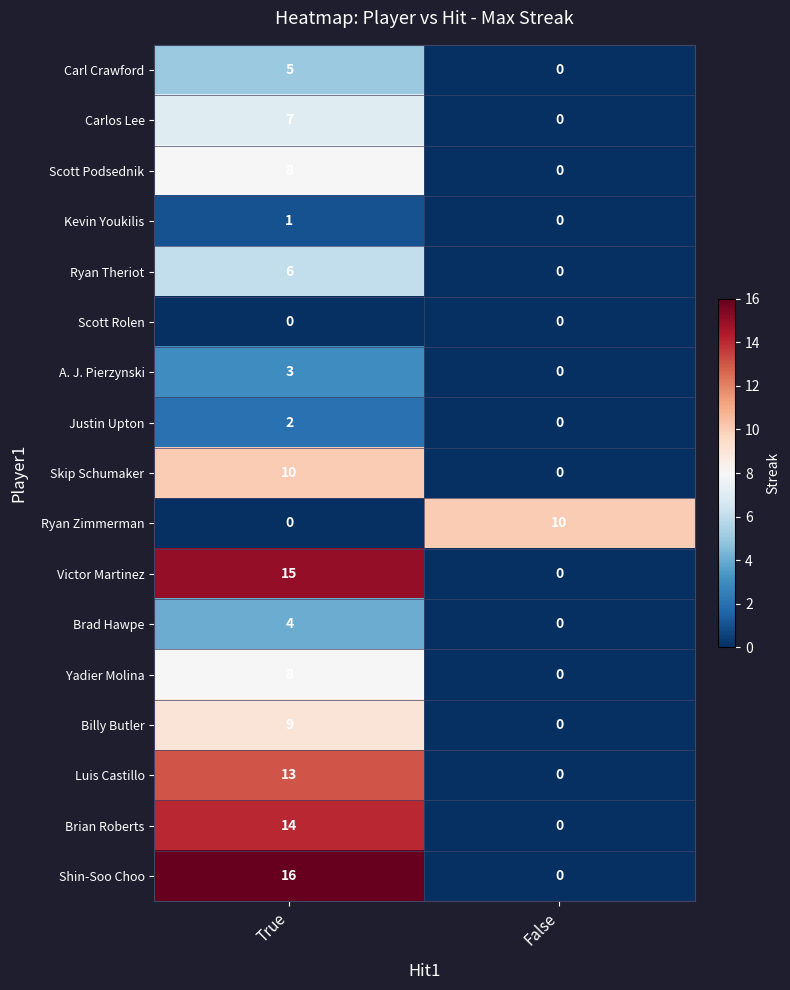

What is the greatest value displayed?

16